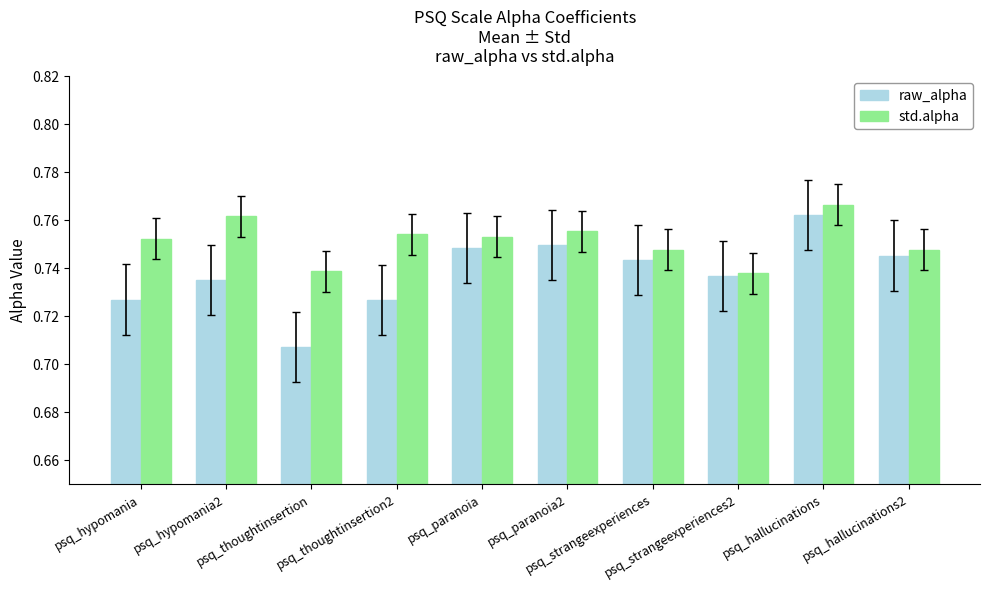

List the series in order of their peak value, highest first.

std.alpha, raw_alpha